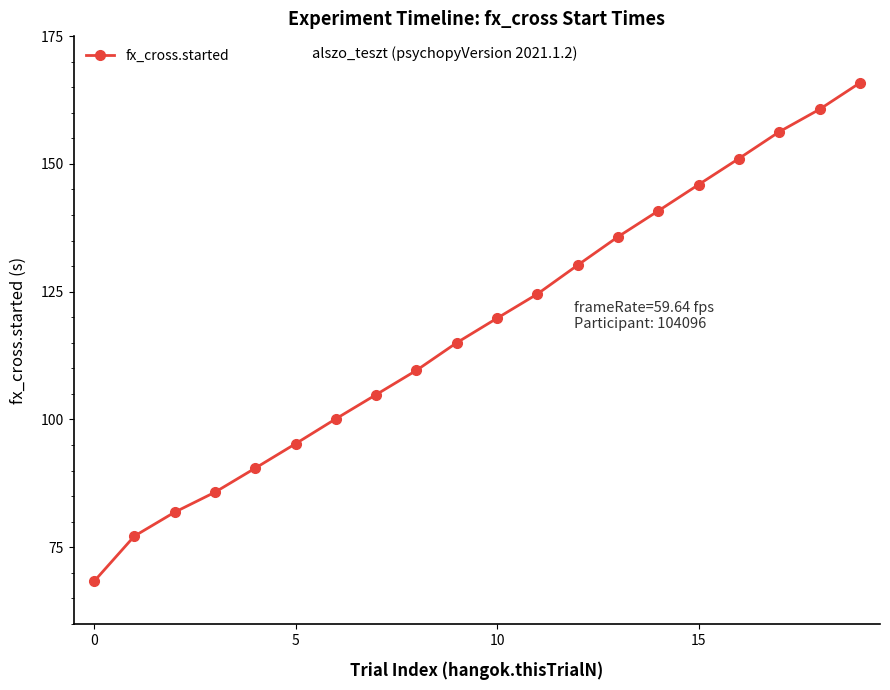

What is the average value?

118.0